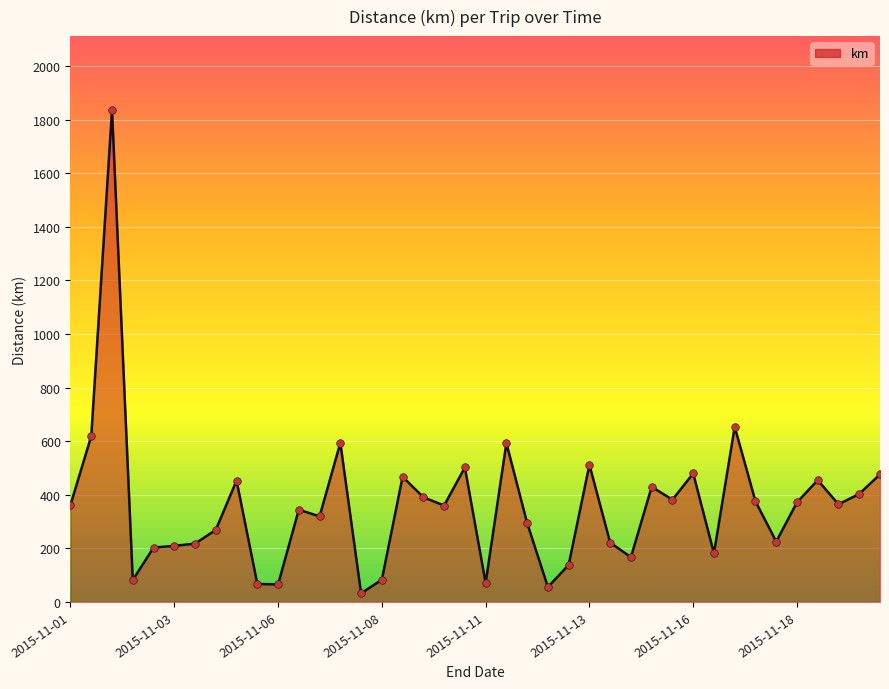

What is the greatest value displayed?

1836.1